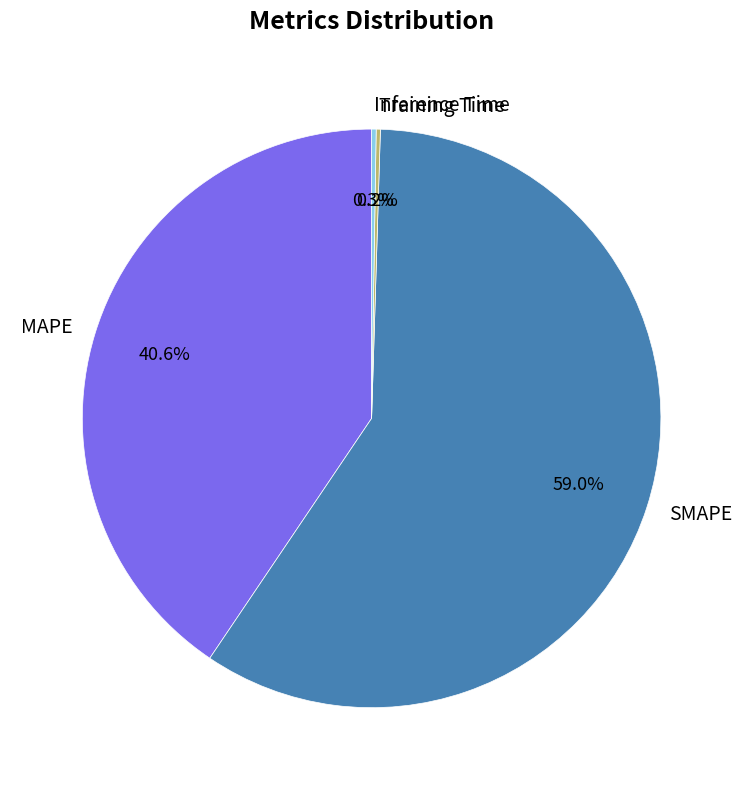

What is the majority slice?

SMAPE